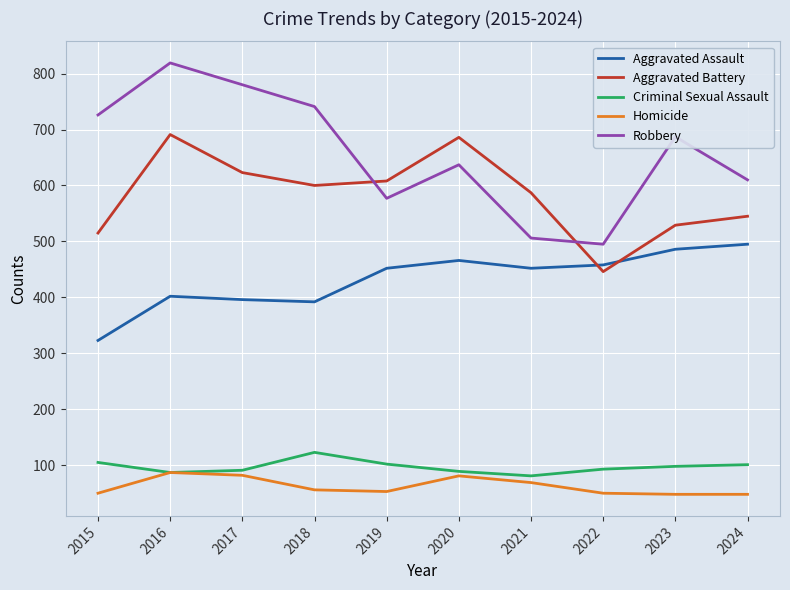

What is the maximum value for Criminal Sexual Assault?

123